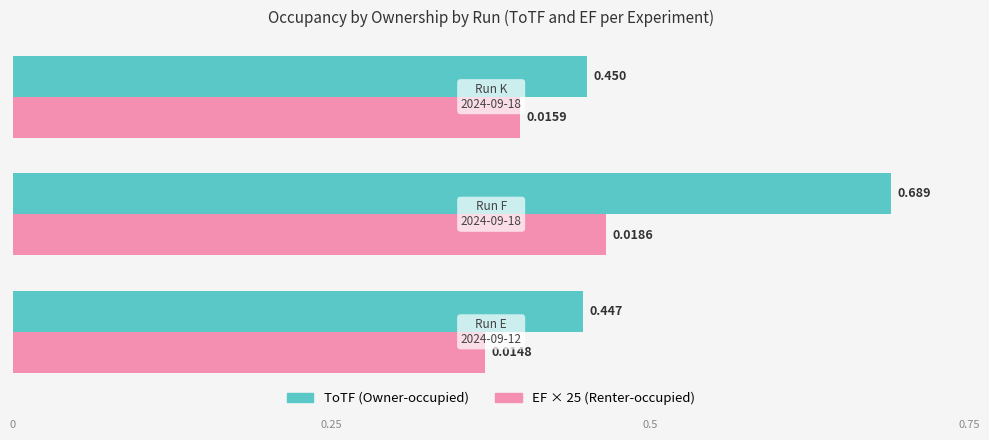

How many bars are there in each group?

2